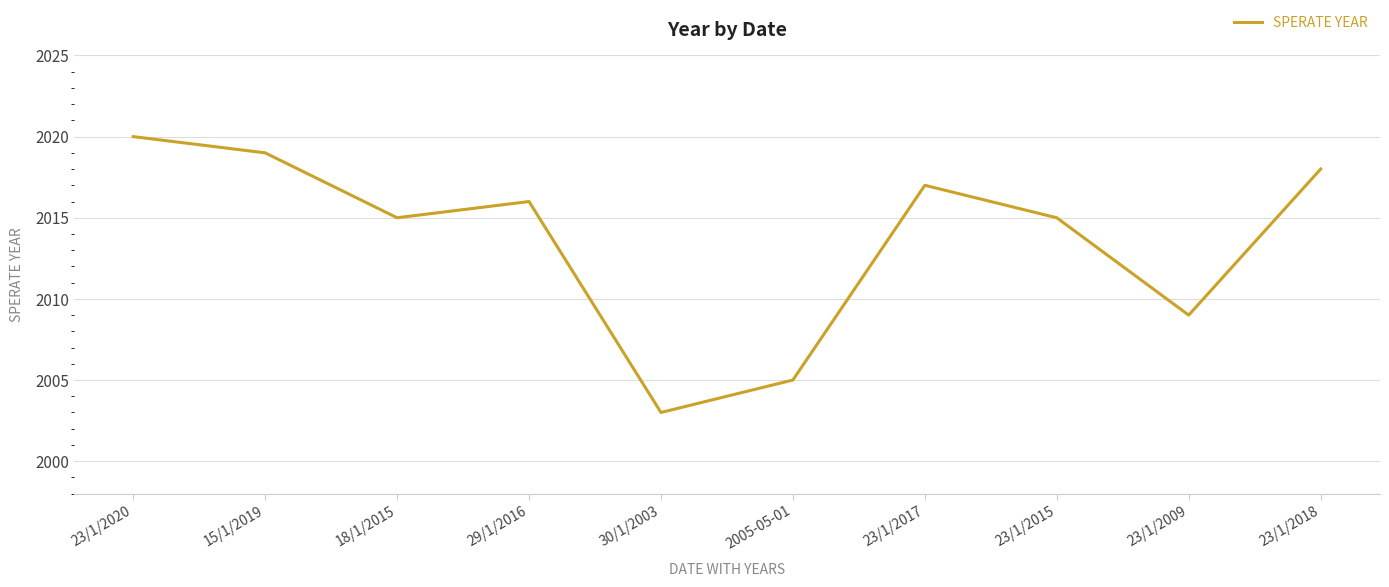

Is it true that the value at 23/1/2009 is 2009?

True